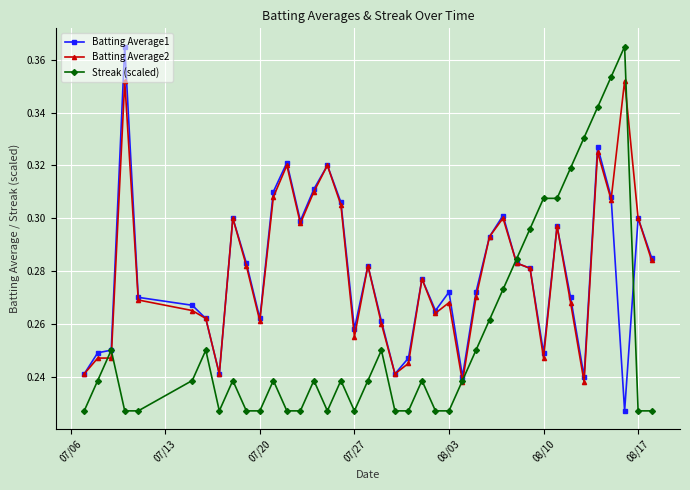

After their last crossing, which series has the higher values: Batting Average1 or Streak (scaled)?

Batting Average1